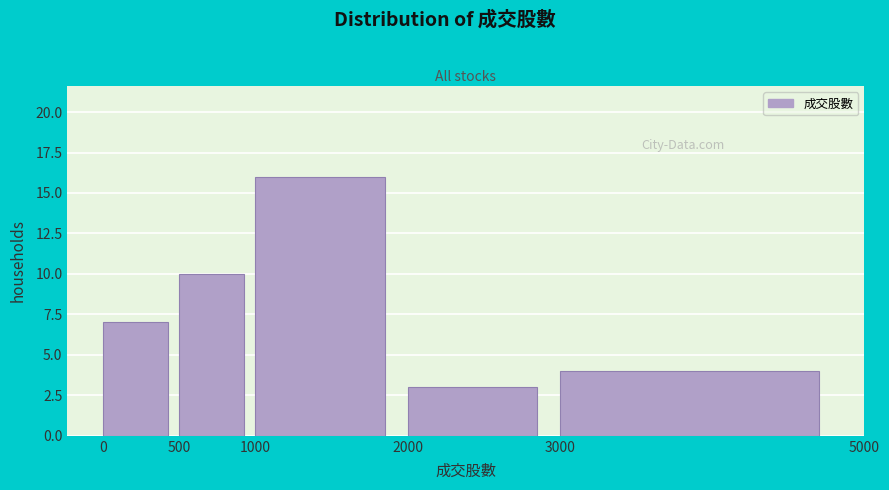

How tall is the bar that spans 1000 to 2000 on the x-axis? The values are not printed on the chart, so give them approximately, as read against the axis.

16